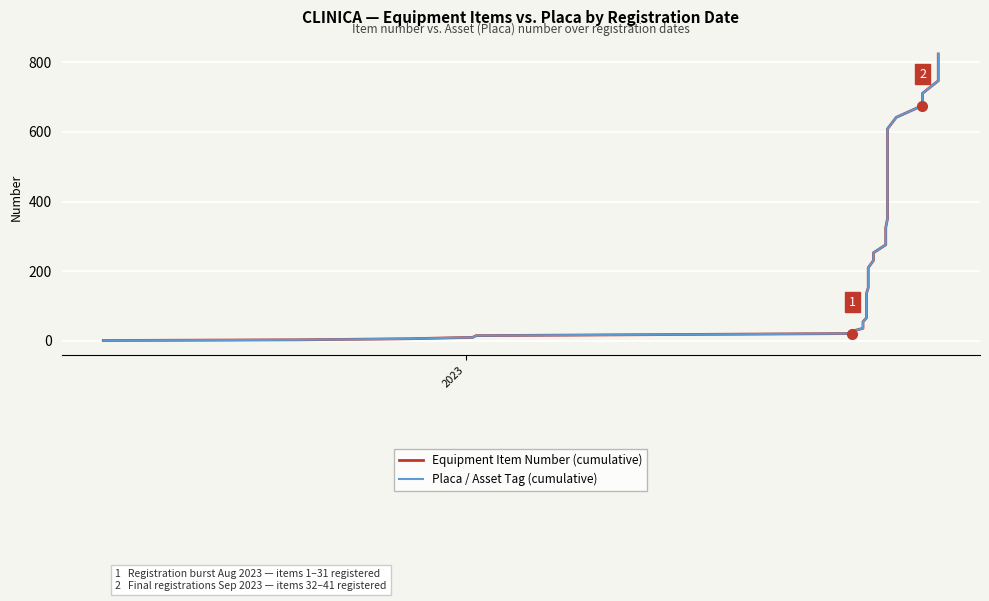

Is the value of Equipment Item Number (cumulative) at 13 greater than the value of Placa / Asset Tag (cumulative) at 38?

No